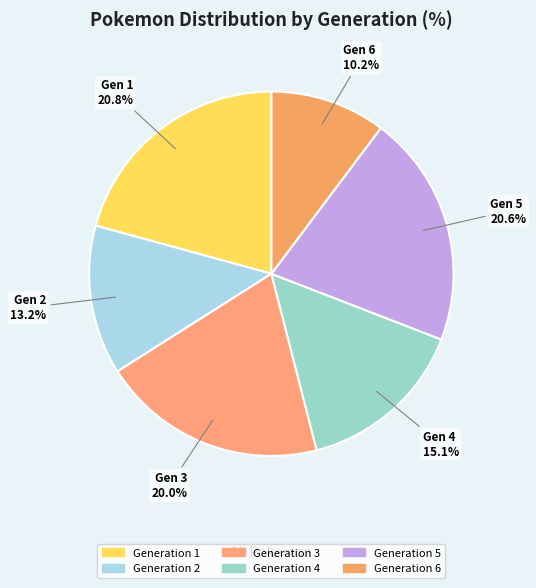

True or false: Generation 3 accounts for 20% of the total.

True